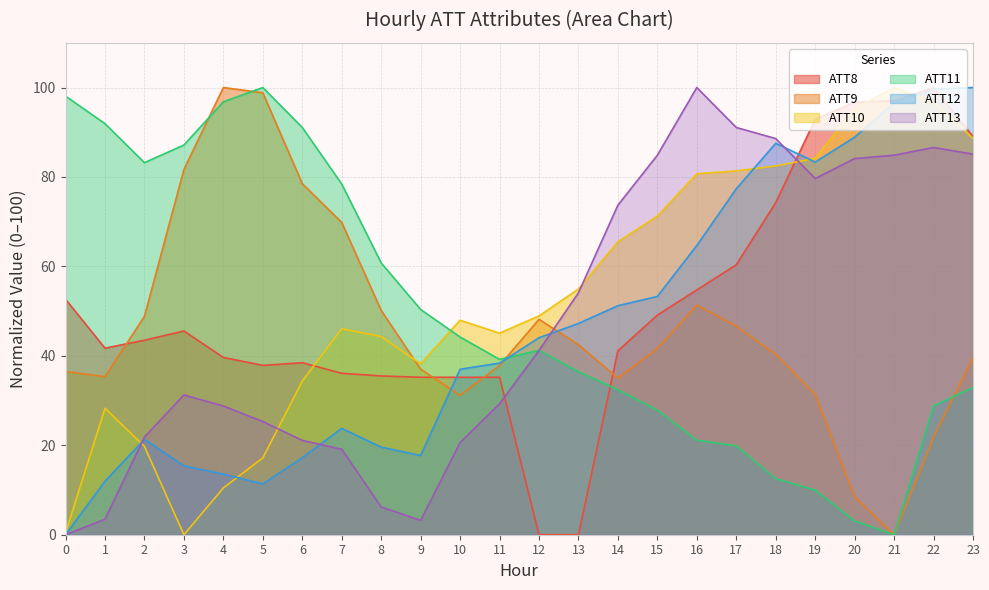

Where is the first local minimum for ATT12?

5